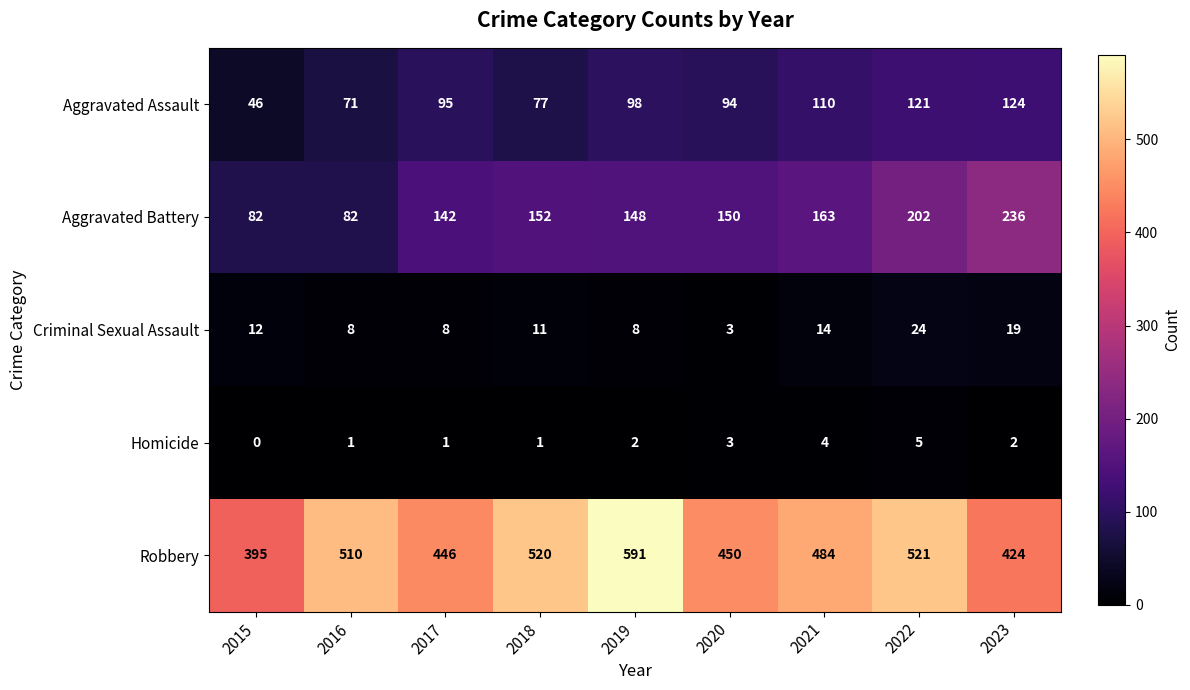

Where is Criminal Sexual Assault nearest to the value 13?

2015